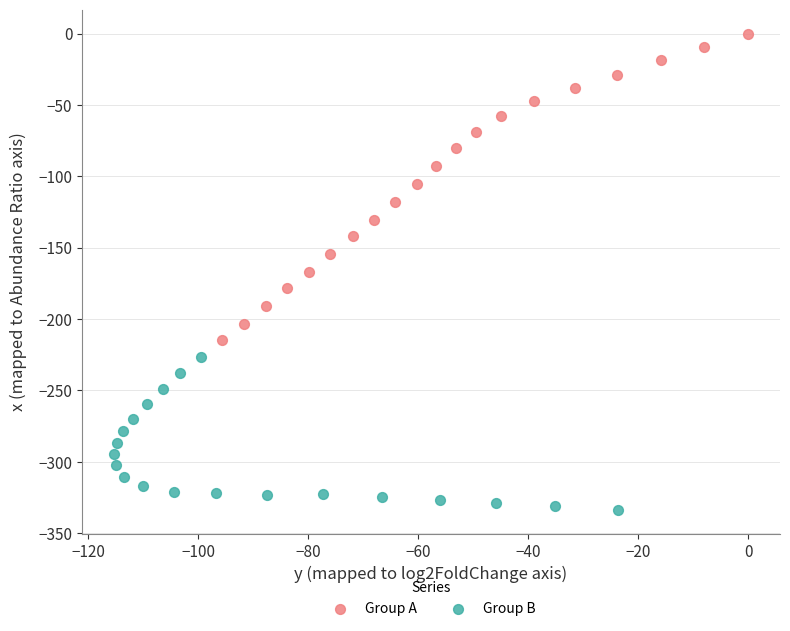

Which series has the largest Y range (max minus min)?

Group A